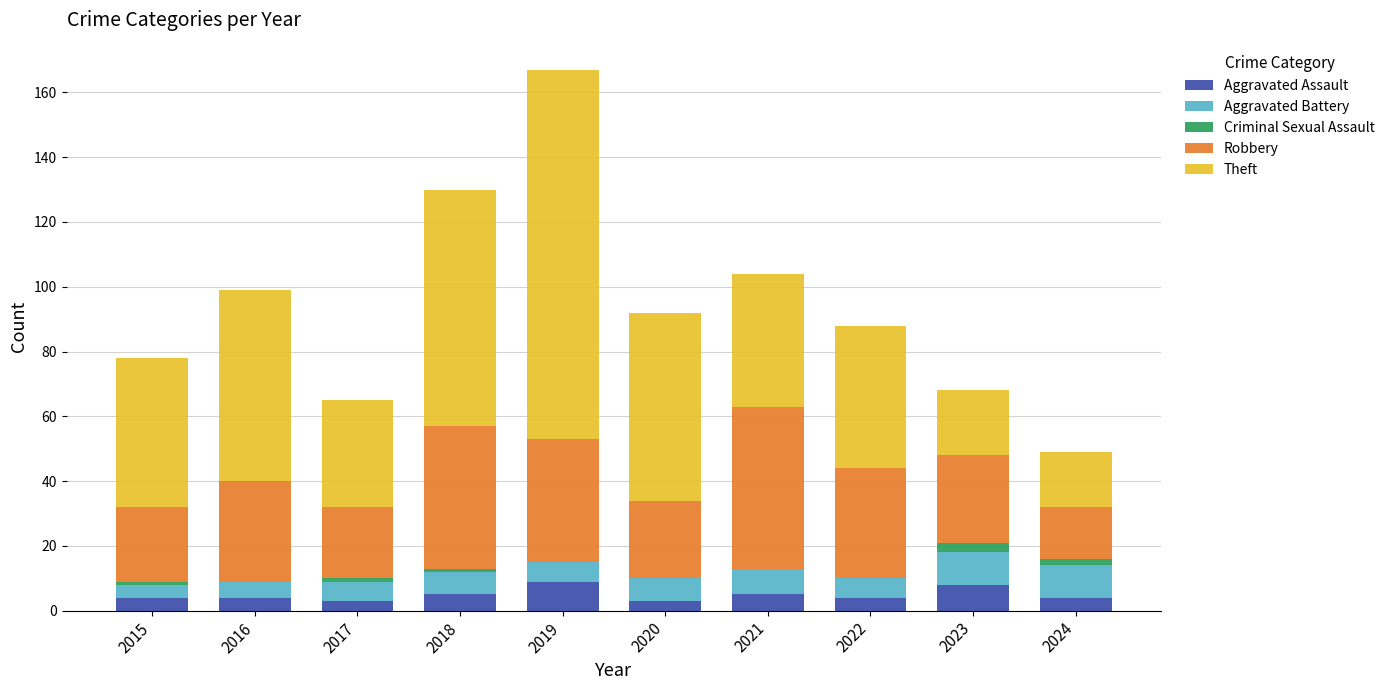

Read the Aggravated Assault value at 2024.

4